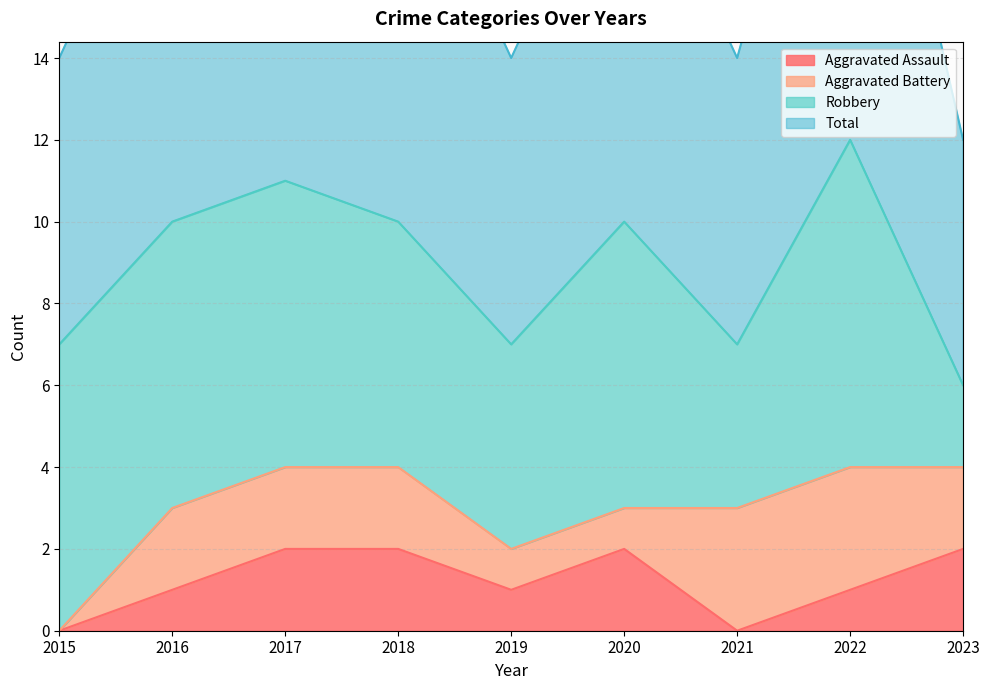

True or false: Total has more than 1 points higher than both neighbors.

True